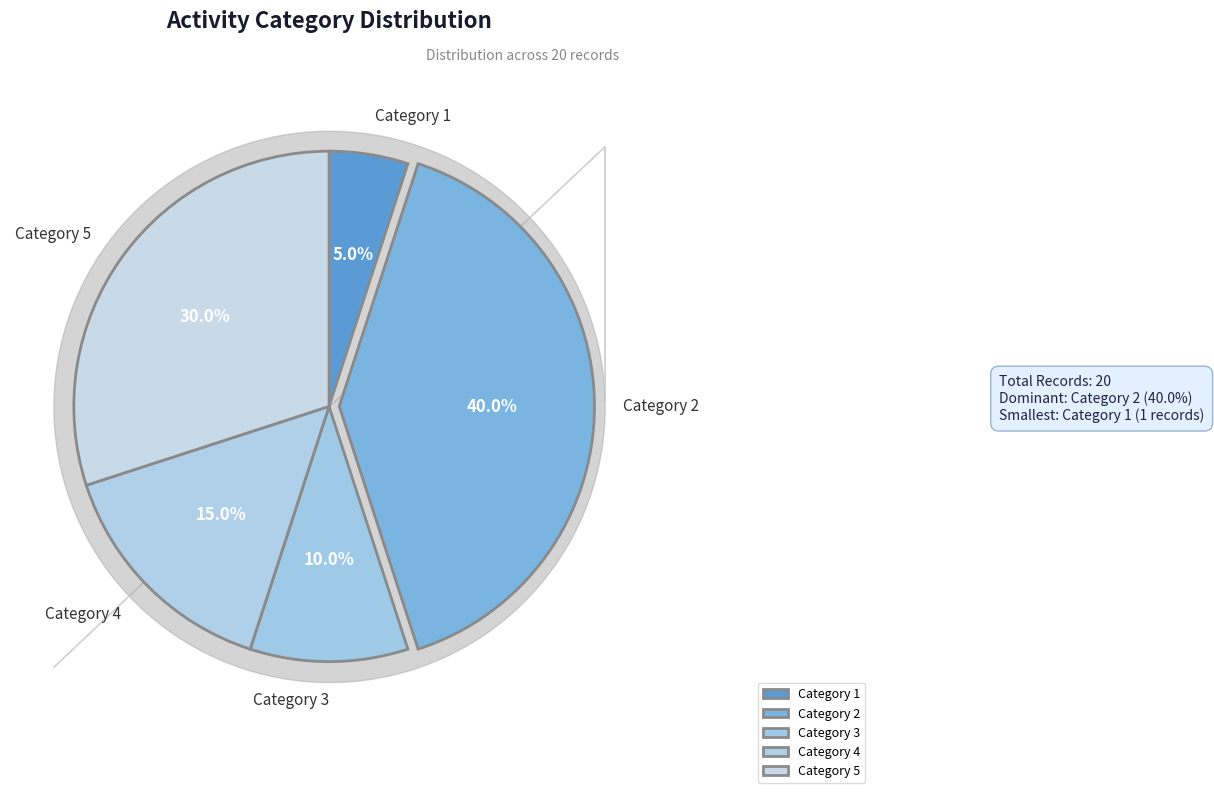

To the nearest percent, what is the average slice percentage?

20%